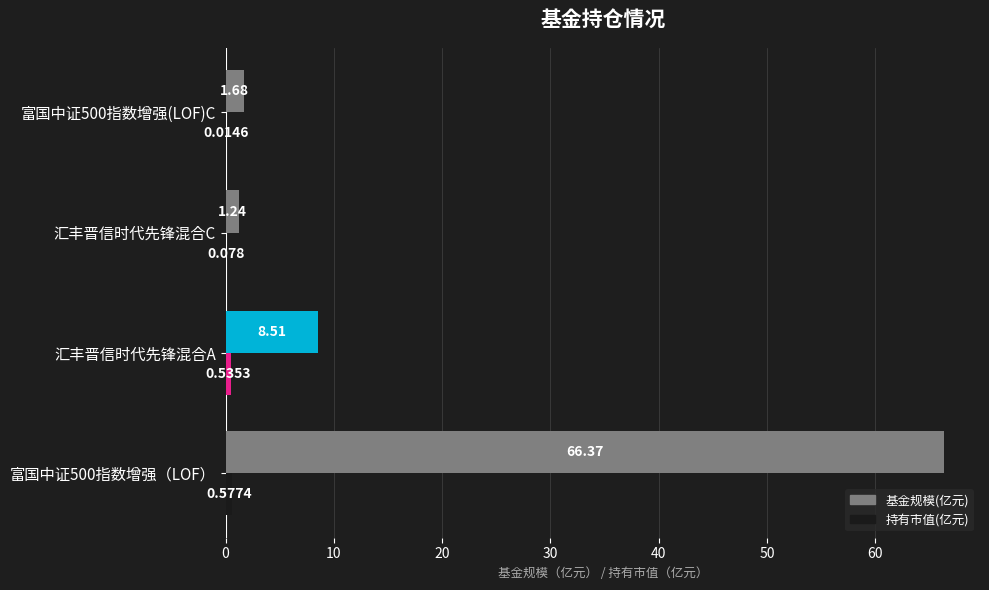

Where is 基金规模(亿元) nearest to the value 33?

汇丰晋信时代先锋混合A